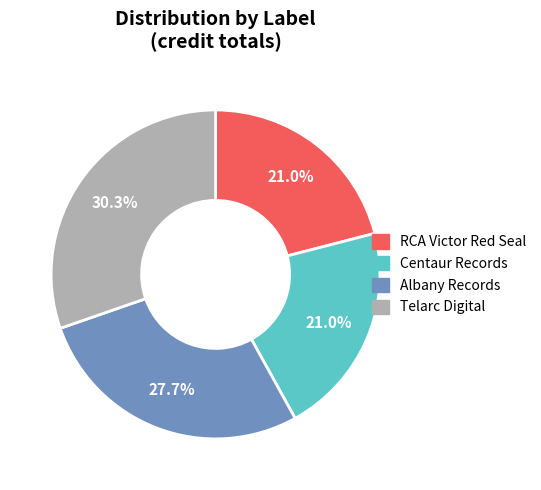

To the nearest percent, what is the difference between the RCA Victor Red Seal and Albany Records slice percentages?

7%